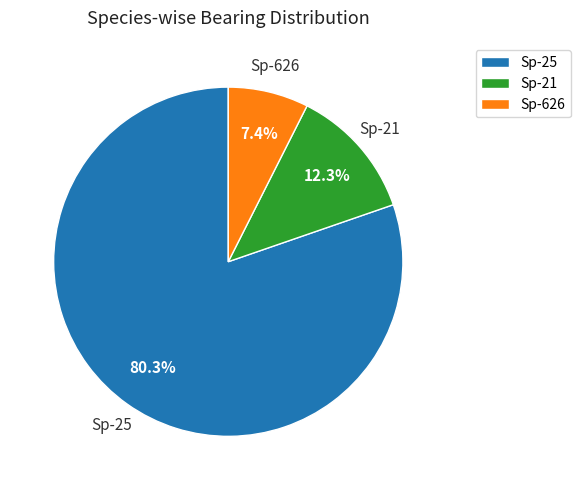

To the nearest percent, what is the average slice percentage?

33%